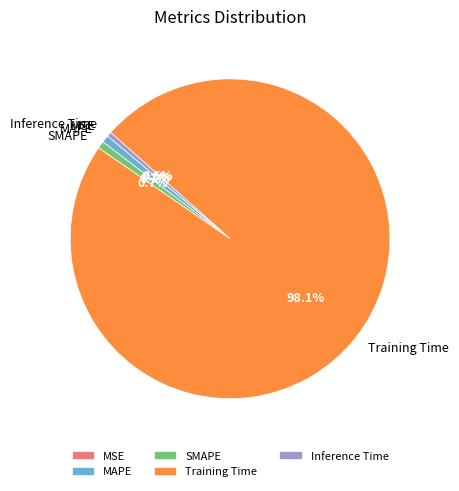

To the nearest percent, what is the average slice percentage?

20%